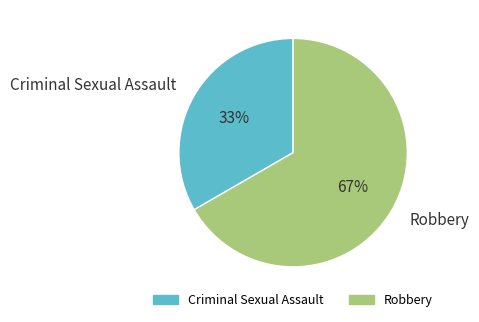

Is it true that Criminal Sexual Assault is 44% of the pie?

False